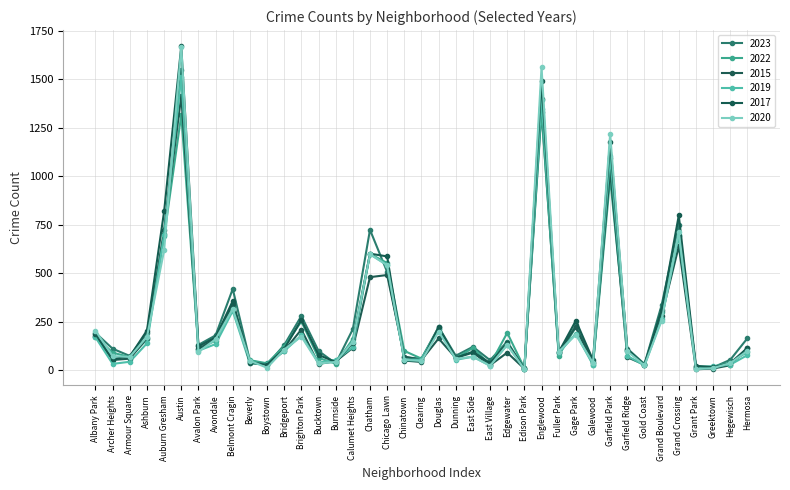

Which series changed the most between Englewood and Greektown?

2020